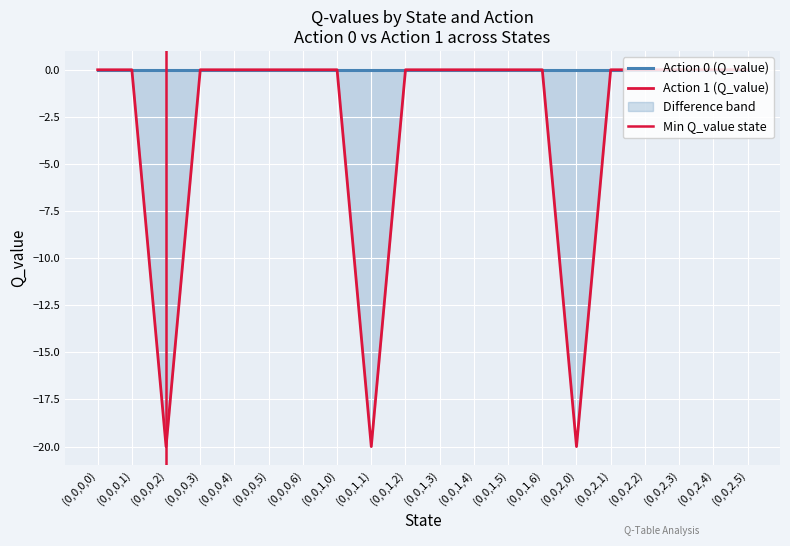

Rank the categories by value from highest to lowest.

(0,0,0,0), (0,0,0,1), (0,0,0,3), (0,0,0,4), (0,0,0,5), (0,0,0,6), (0,0,1,0), (0,0,1,2), (0,0,1,3), (0,0,1,4), (0,0,1,5), (0,0,1,6), (0,0,2,1), (0,0,2,2), (0,0,2,3), (0,0,2,4), (0,0,2,5), (0,0,1,1), (0,0,2,0), (0,0,0,2)